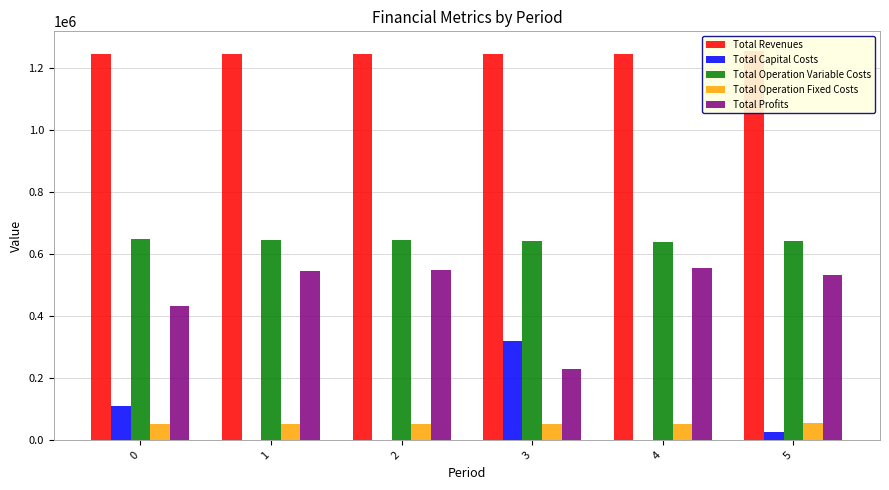

Reading left to right, what are all the values shown in this chart?

Total Revenues: 1243385.4	1243385.4	1243385.4	1243385.4	1243385.4	1253824.8
Total Capital Costs: 111424.0	0.0	0.0	320000.0	0.0	27200.0
Total Operation Variable Costs: 648543.9	645963.8	643380.2	640793.1	638202.5	640820.1
Total Operation Fixed Costs: 52170.1	52170.1	52170.1	52170.1	52170.1	53935.5
Total Profits: 431247.5	545251.5	547835.1	230422.2	553012.9	531869.2